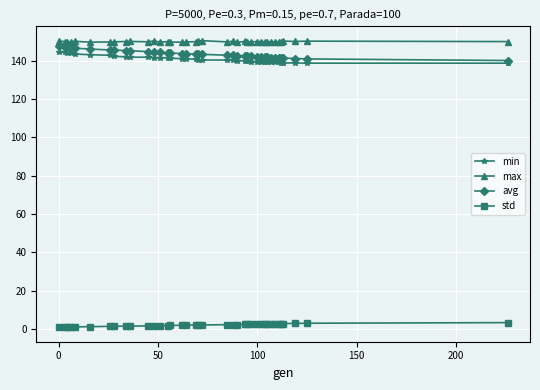

True or false: max and min cross at least once.

False